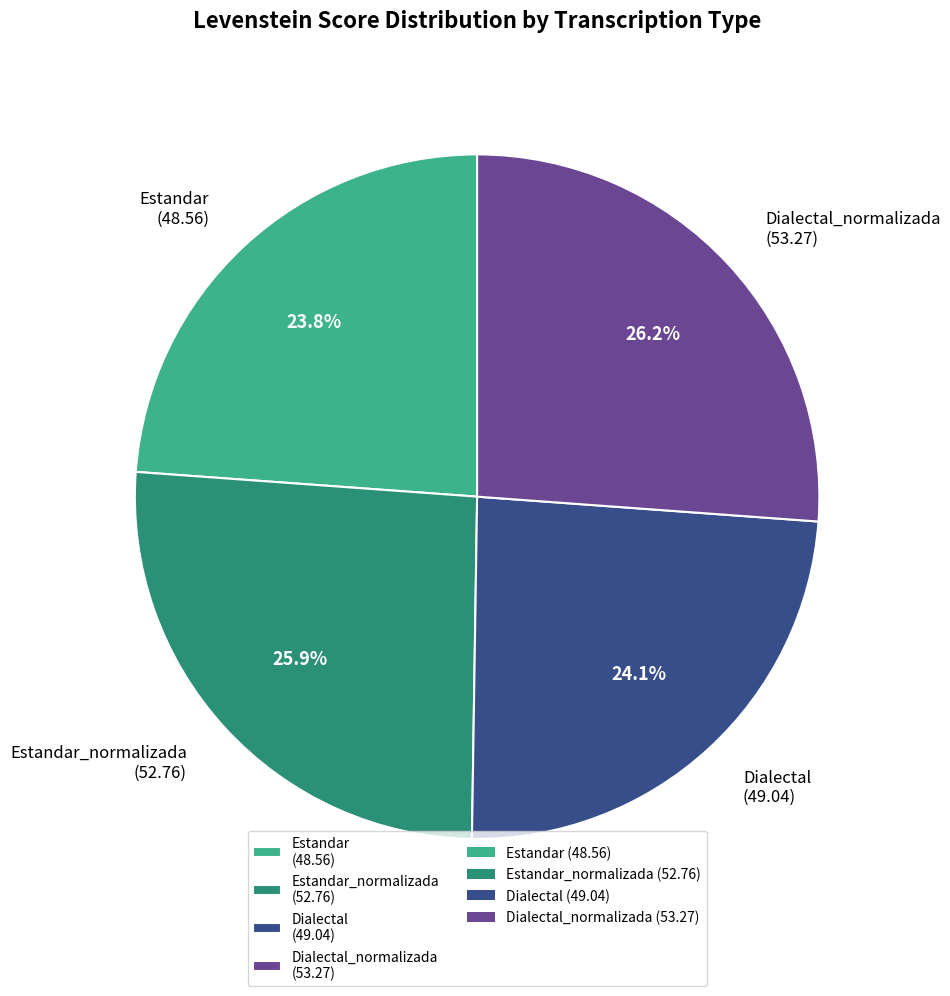

Count the number of slices in the pie.

4